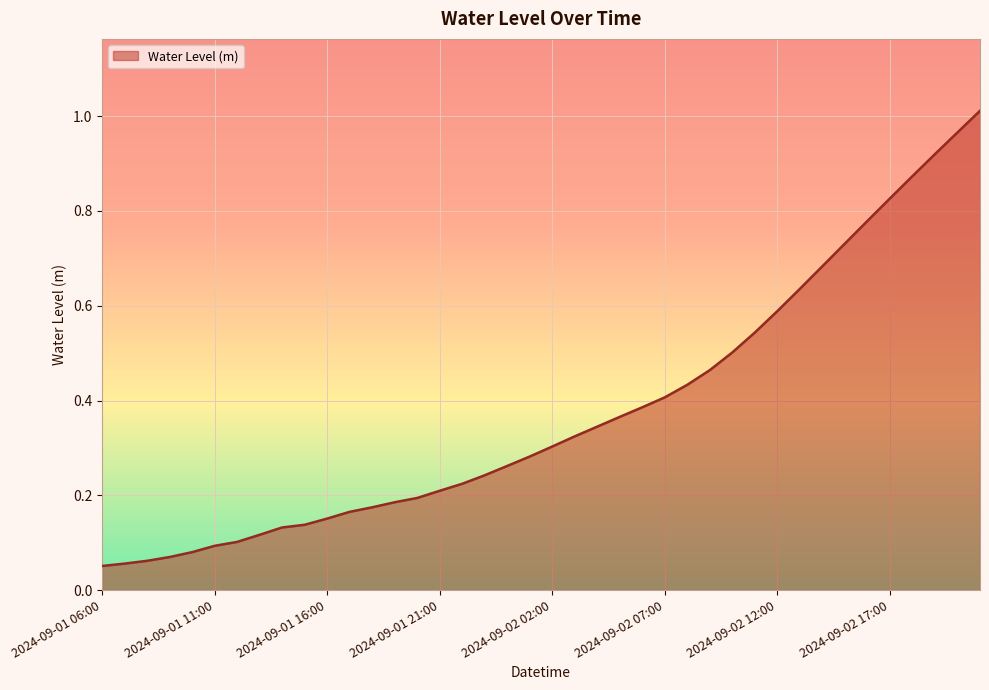

How many lines are shown in the chart?

1